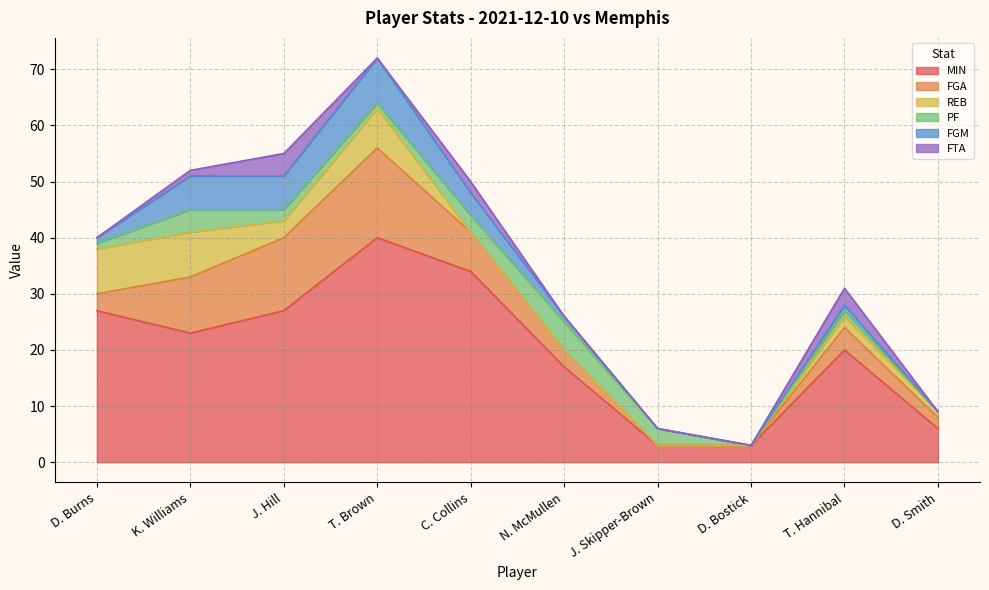

At which label is PF closest to 2?

J. Hill